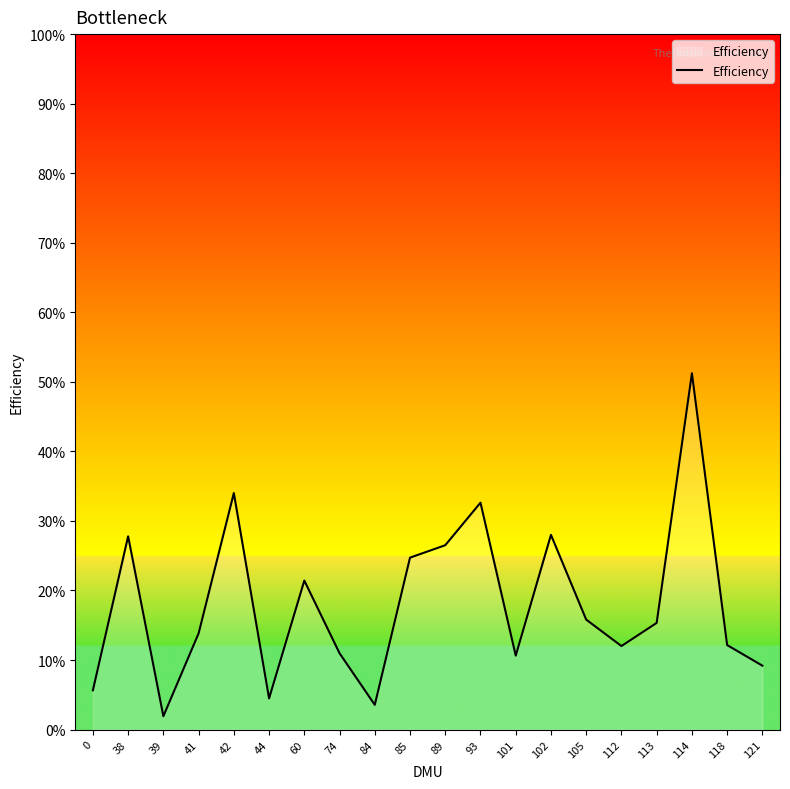

Between 39 and 105, which is larger?

105